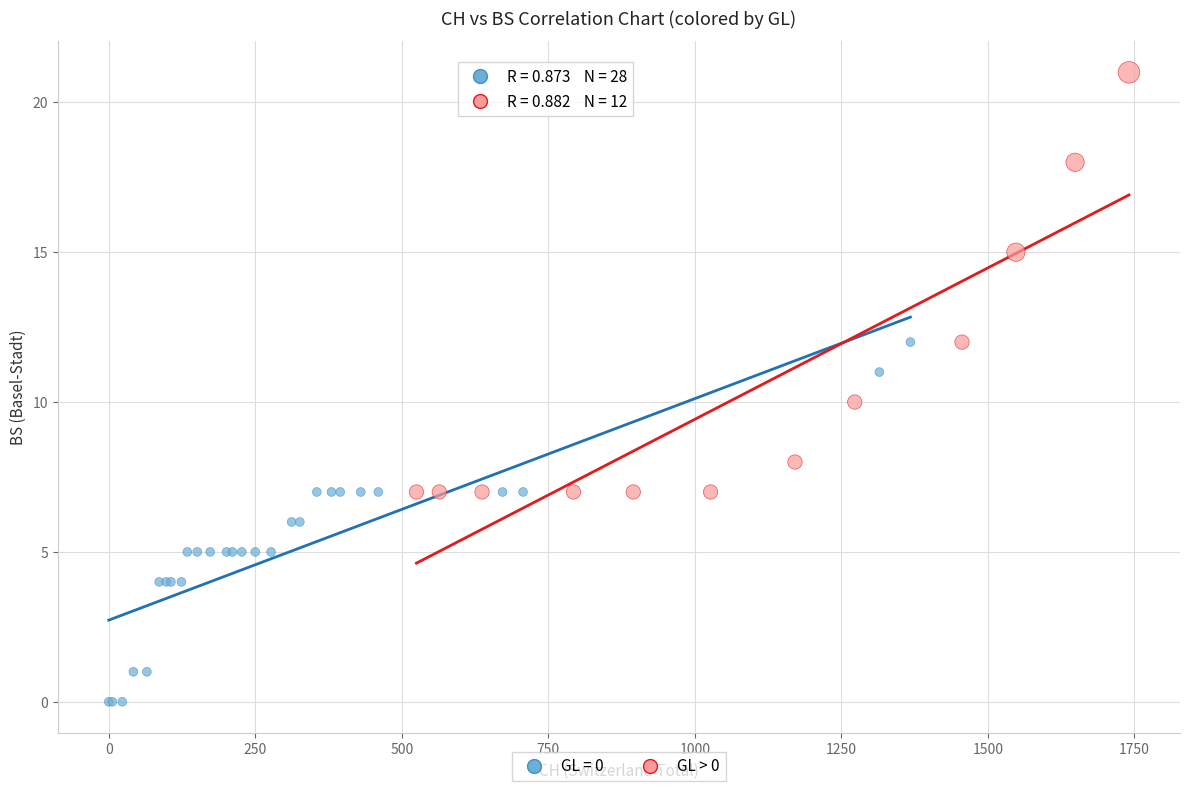

Which series has the largest Y range (max minus min)?

GL > 0